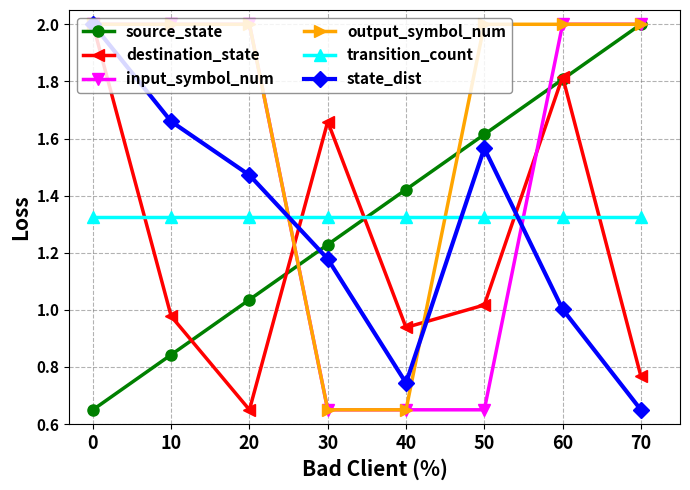

In state_dist, how many points are higher than both neighbors (excluding endpoints)?

1